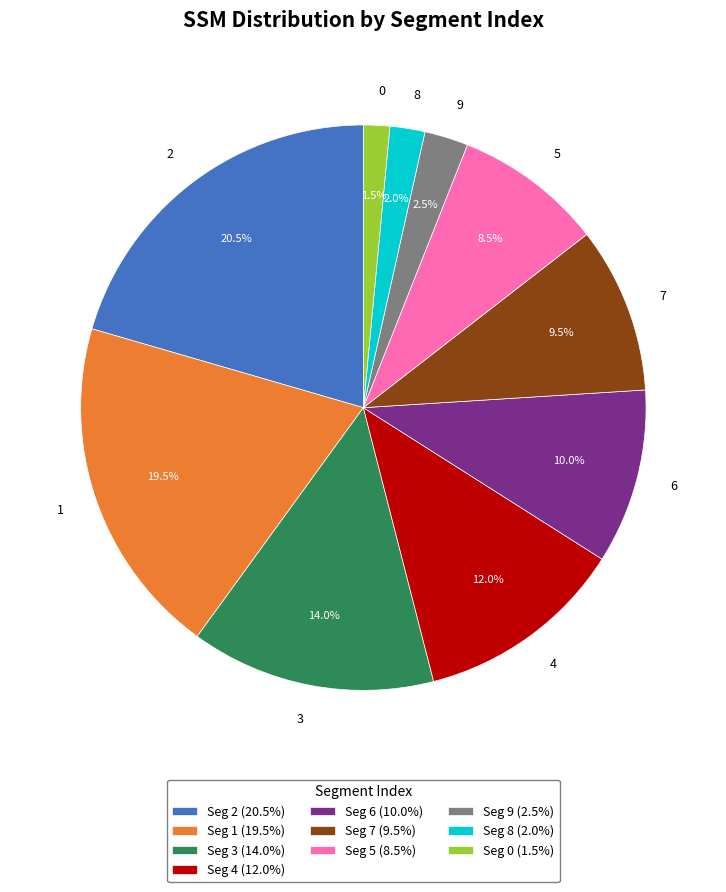

What is the total percentage of 5 and 4?

20.5%